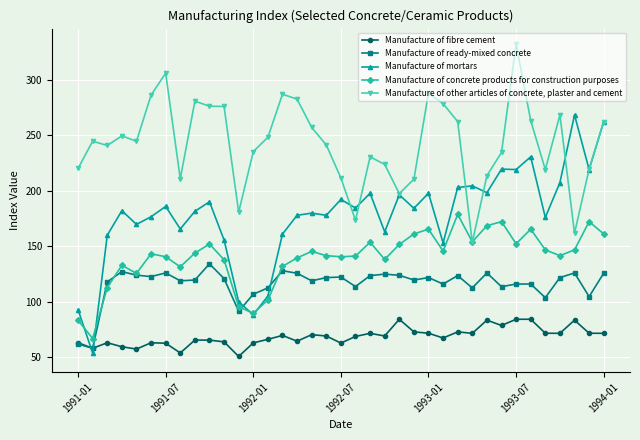

Which series has the largest total across all categories?

Manufacture of other articles of concrete, plaster and cement